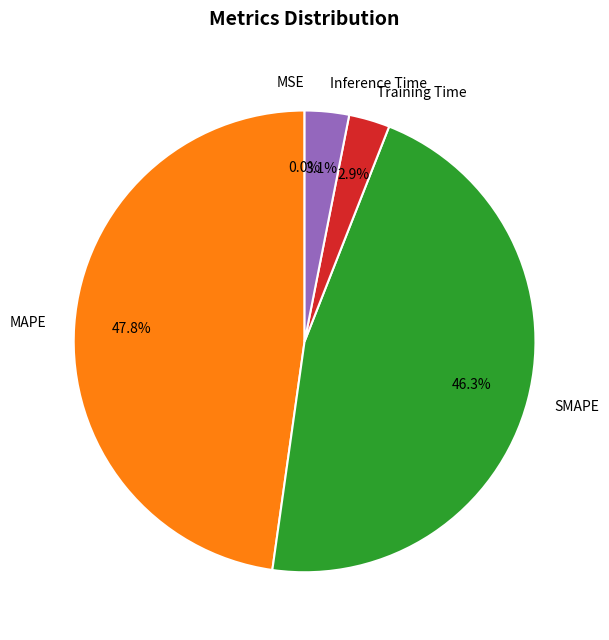

Is there any slice that represents more than half of the pie?

No